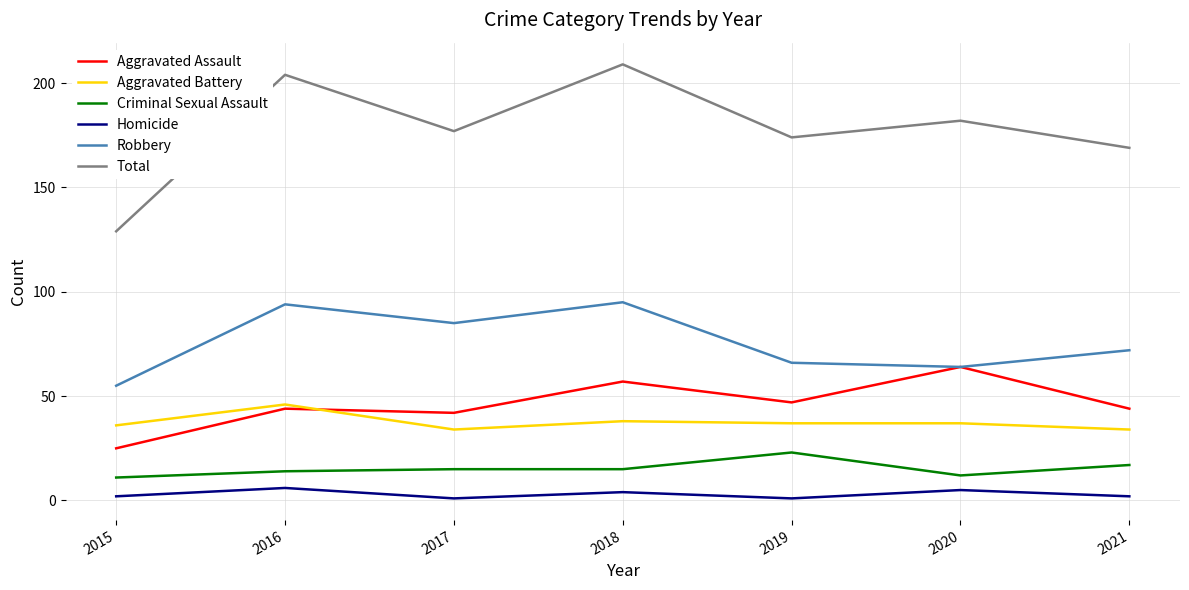

What is the total value across all series at 2019?

348